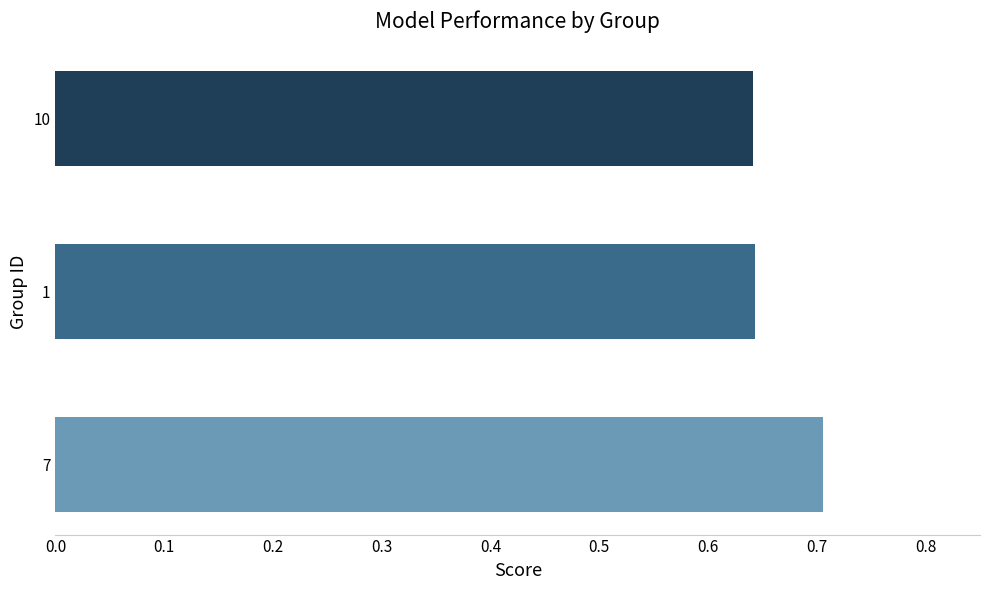

What is the sum of the values at 10 and 1?

1.3